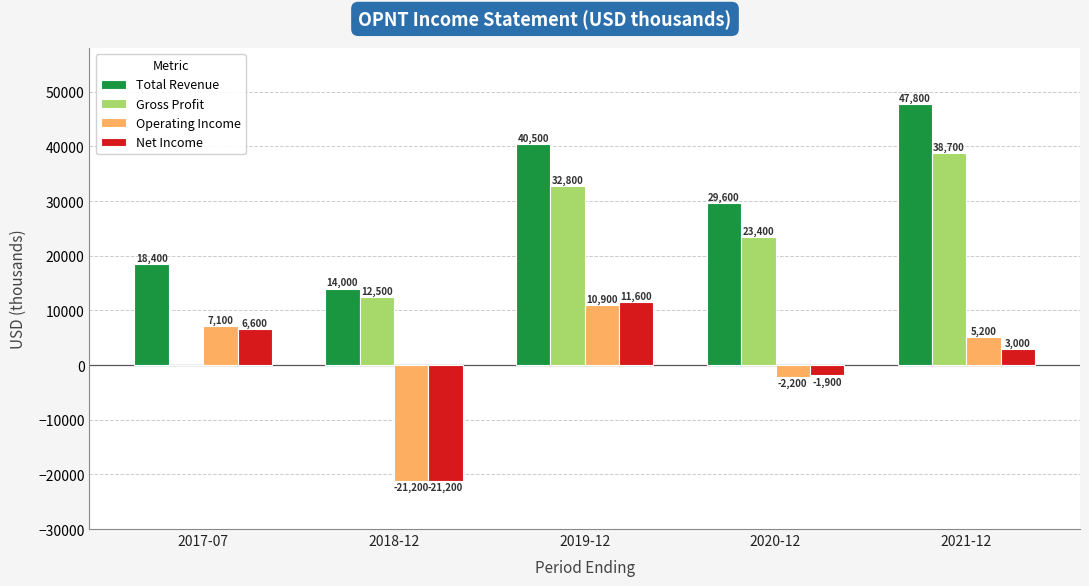

What is the sum of the Total Revenue values at 2020-12 and 2017-07?

48000